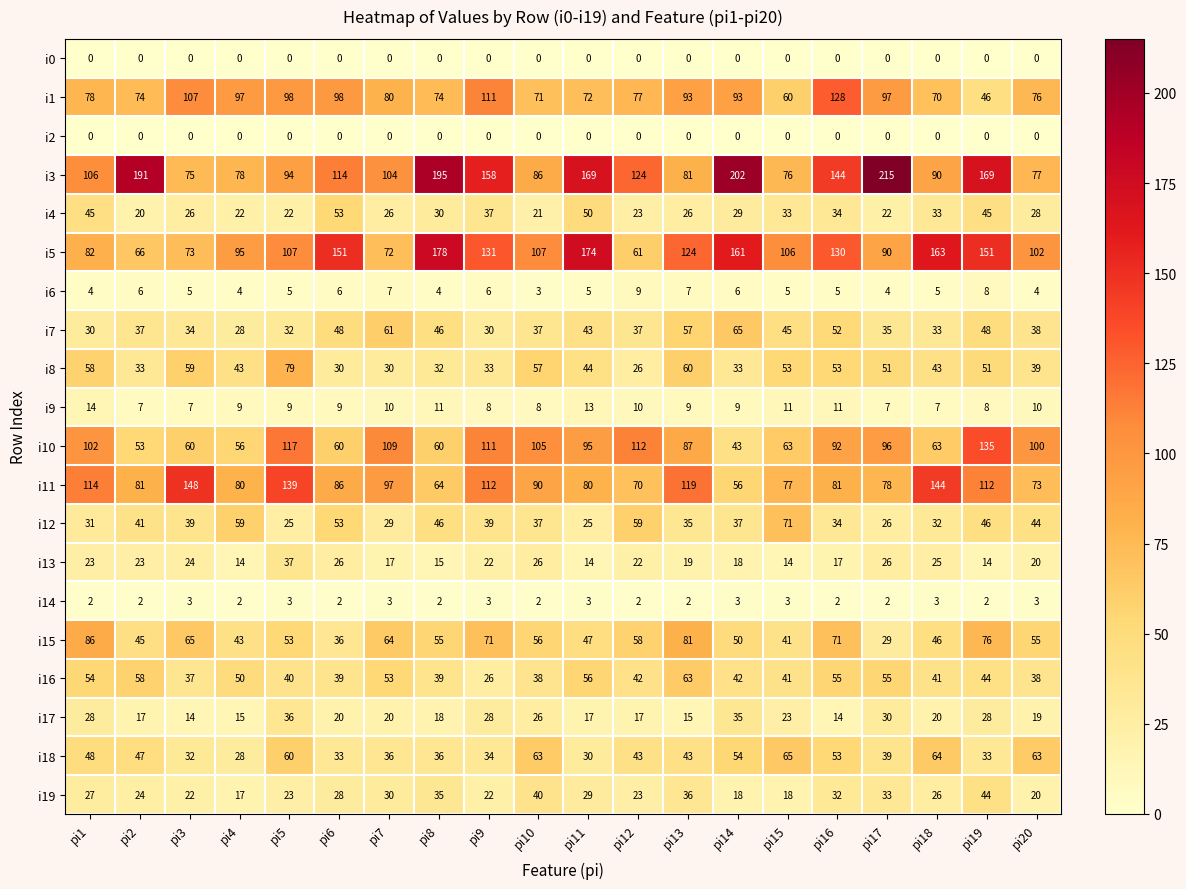

True or false: i8 has a value of 45 at pi8.

False